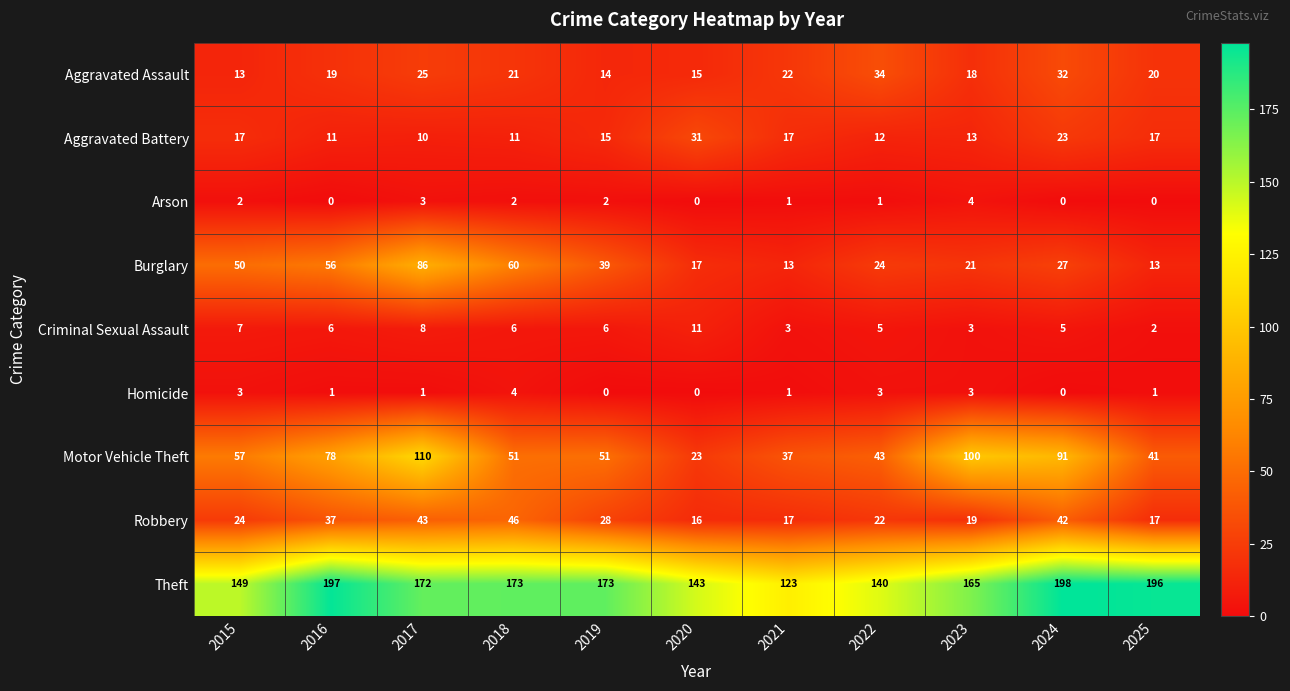

At which category does the chart reach its peak across all series?

2024